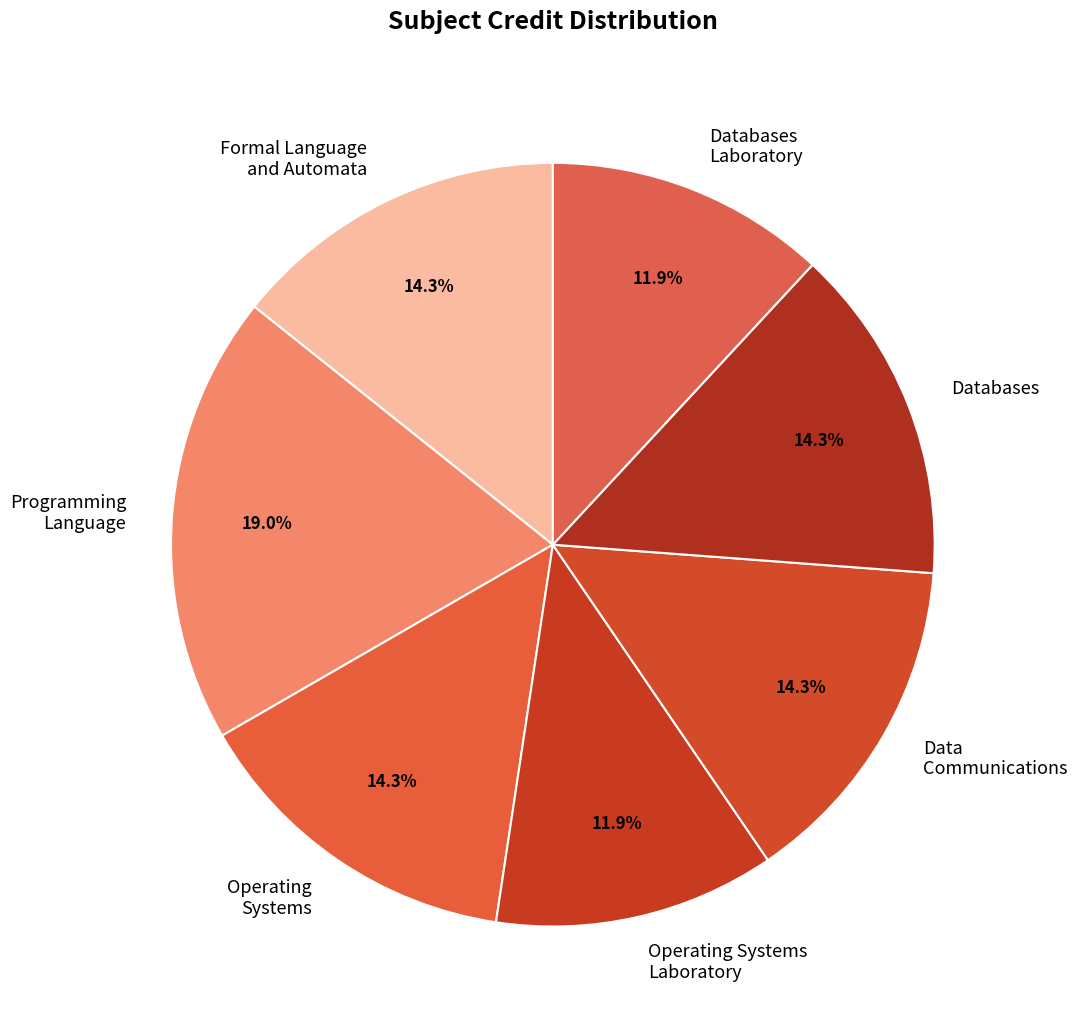

To the nearest percent, what is the average slice percentage?

14%